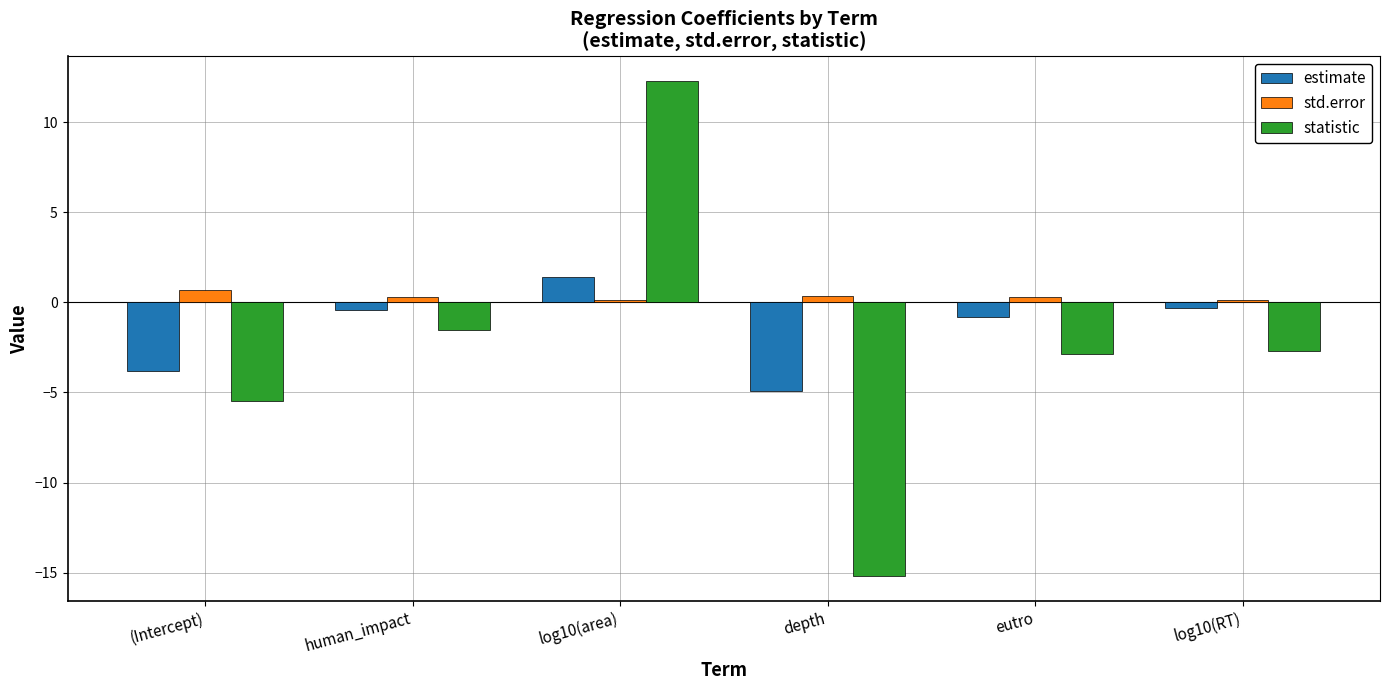

Are the bars grouped side by side (vs. stacked)?

Yes